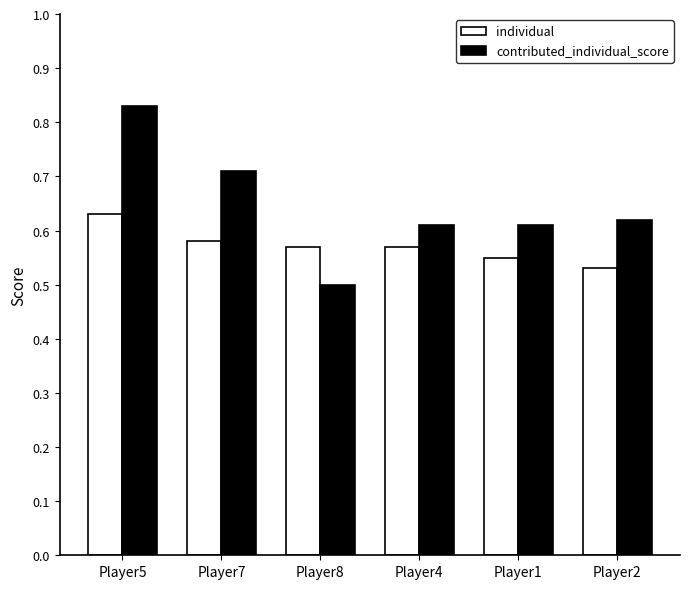

Are the bars grouped side by side (vs. stacked)?

Yes